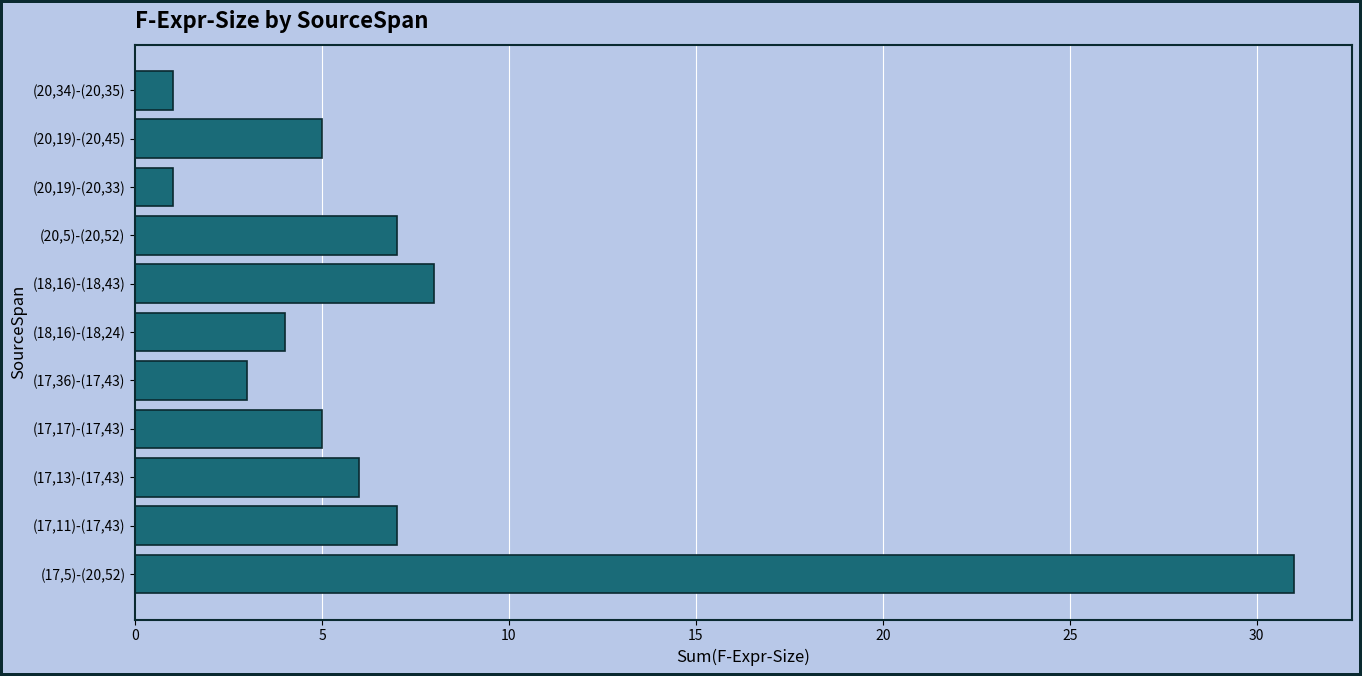

True or false: the data shows 8 at (18,16)-(18,43).

True